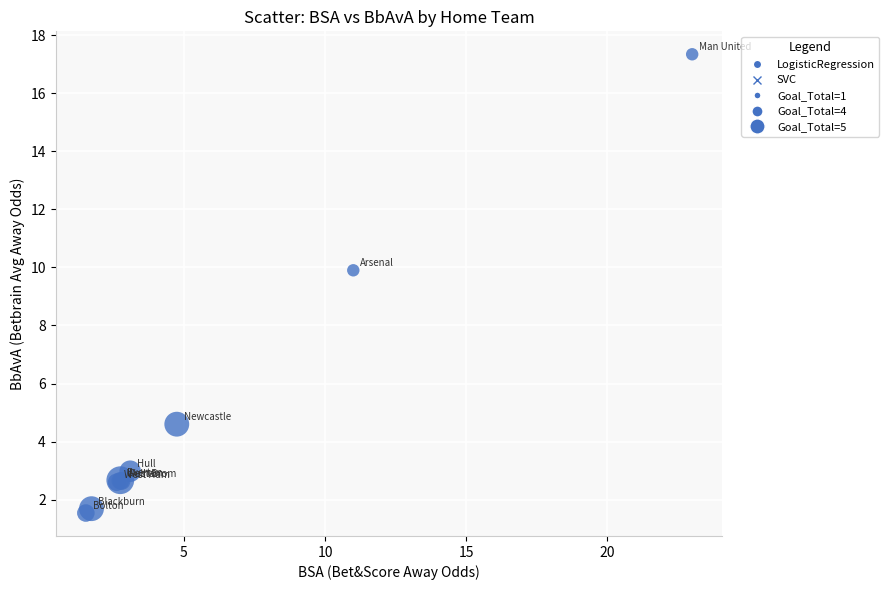

What Y value in the scatter plot is closest to 9?

9.9